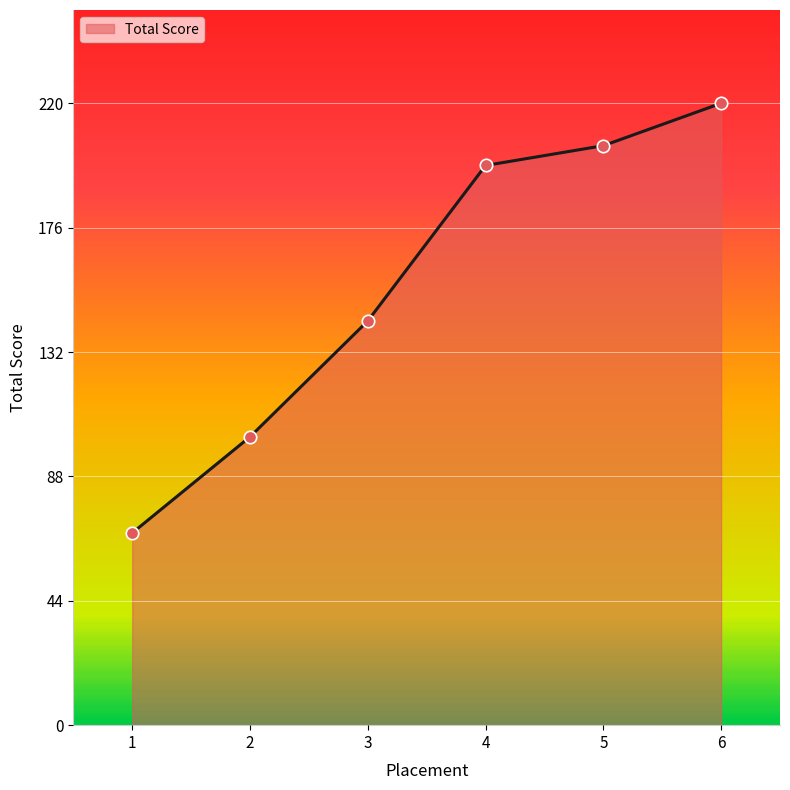

Which has a higher value, 3 or 4?

4